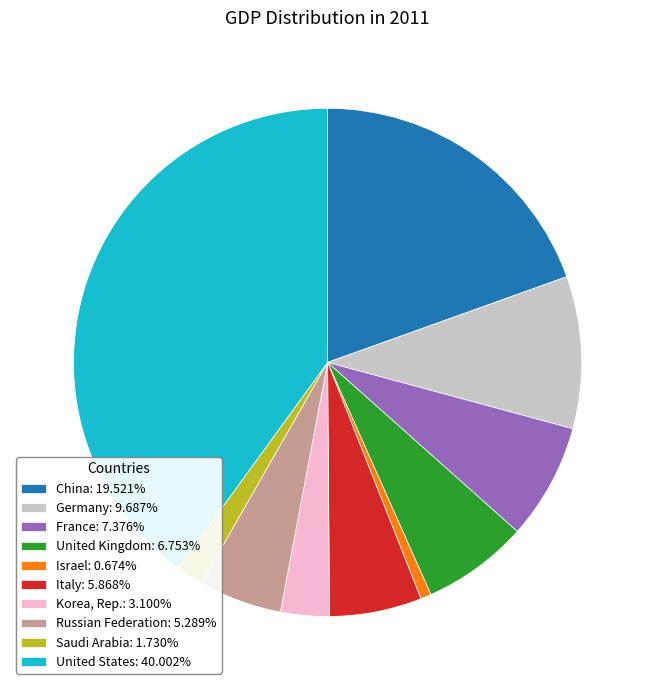

The United Kingdom slice represents 7% of the pie. True or false?

True